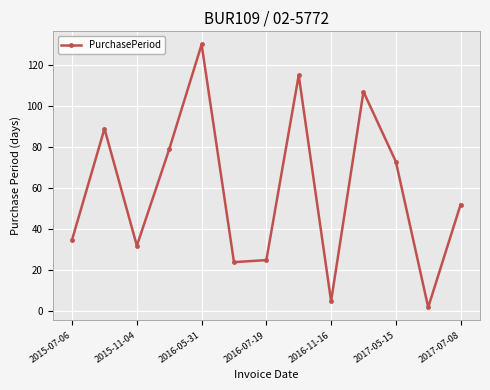

What is the smallest value displayed?

2